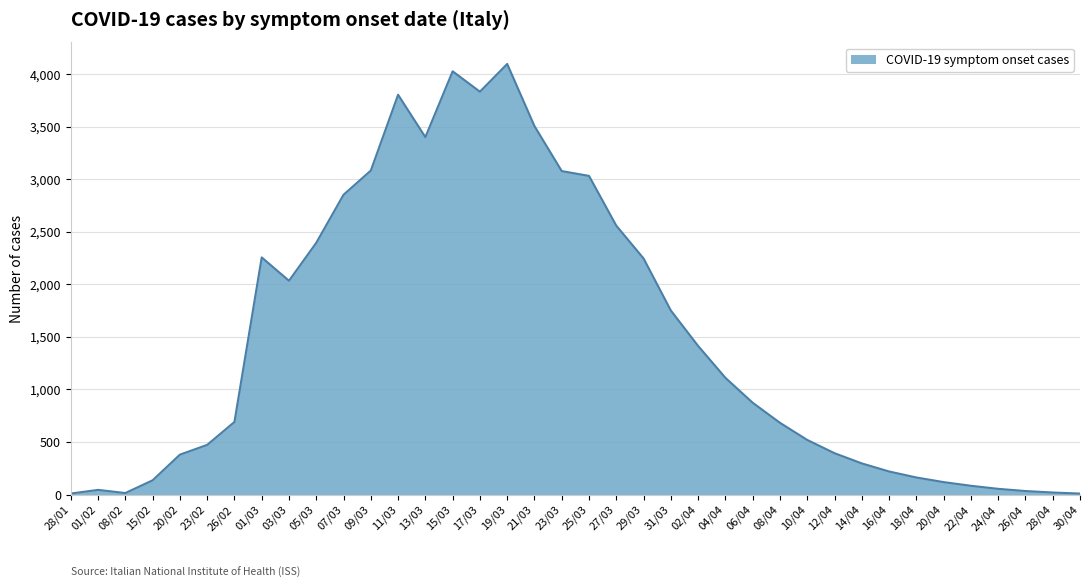

Between 01/03 and 10/04, which is larger?

01/03